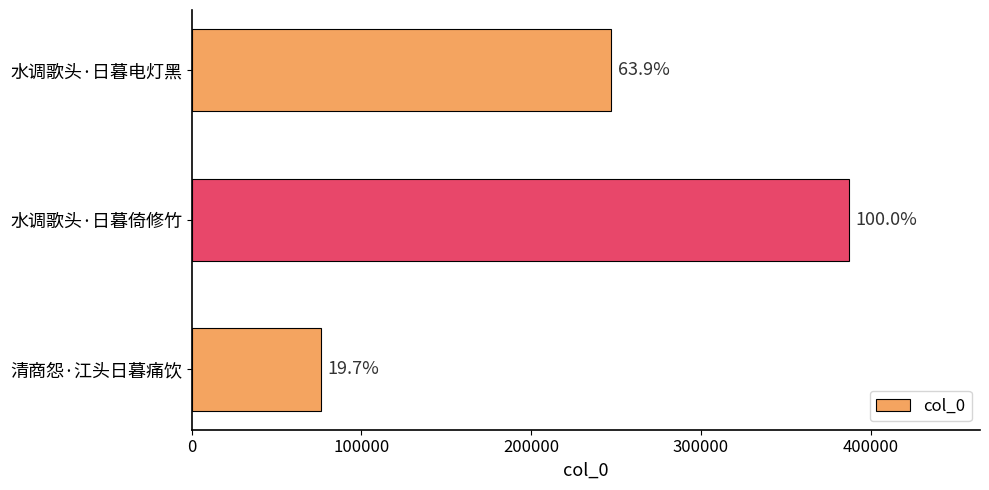

Does the chart contain any negative values?

No